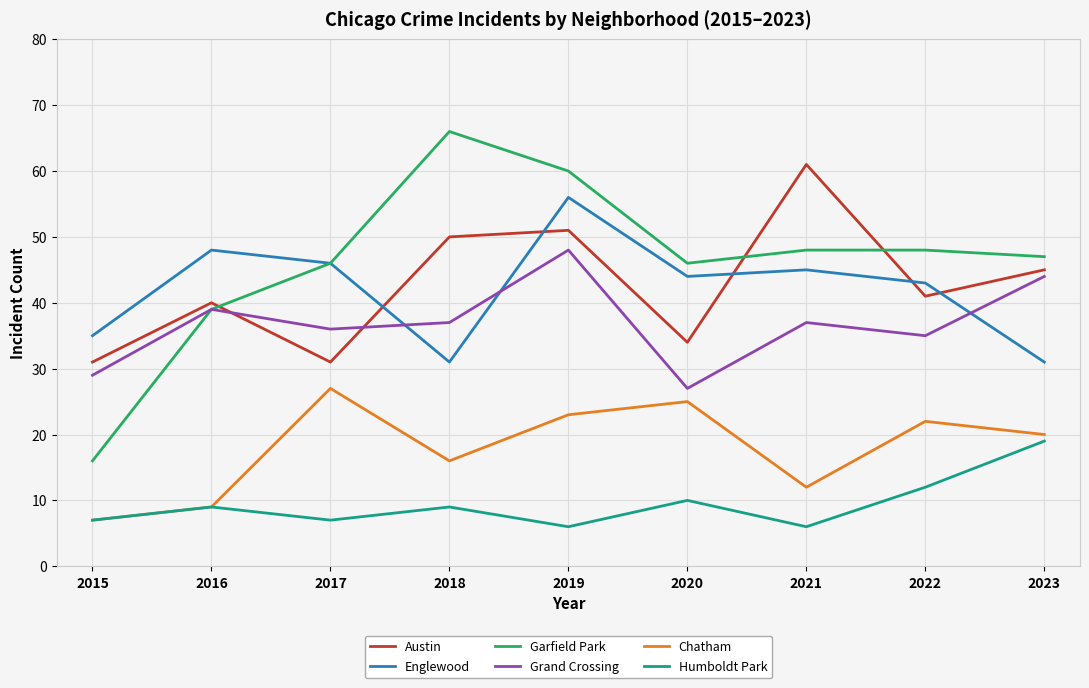

How many interior local valleys does the Englewood series have?

2